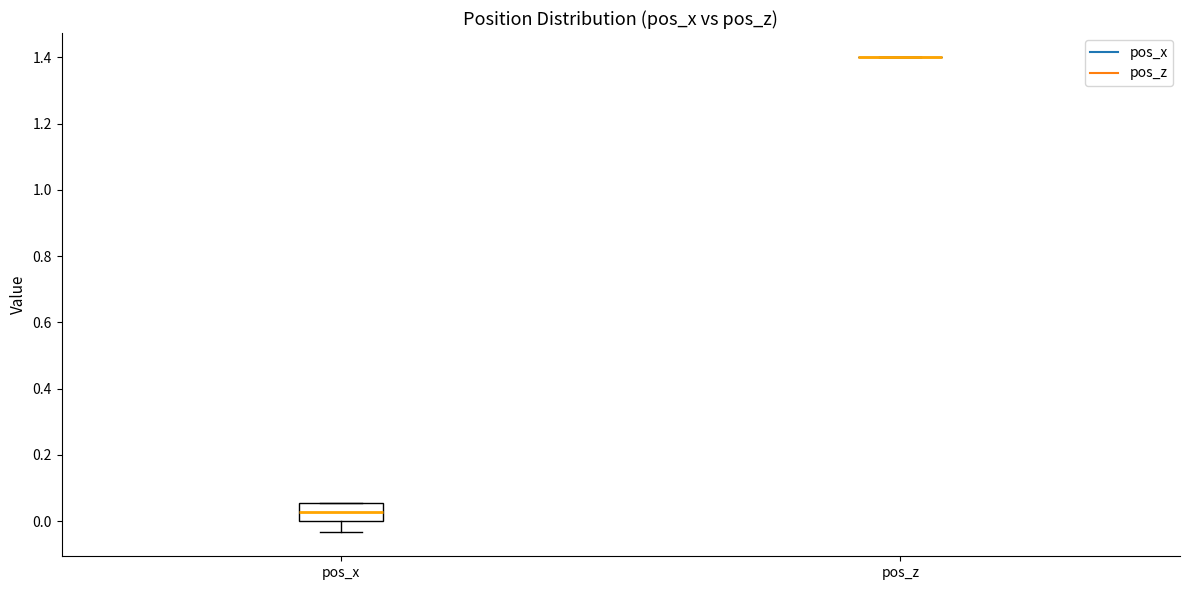

Which box is the tallest, from its lower edge to its upper edge?

pos_x